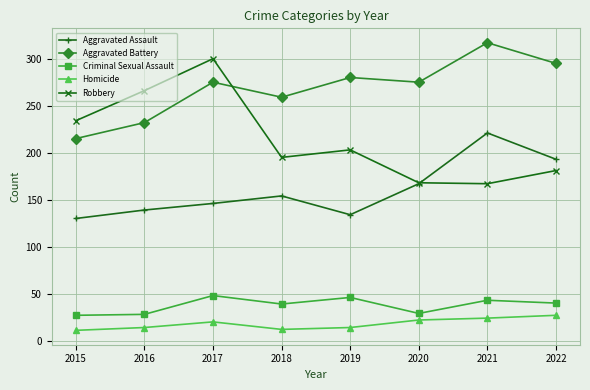

Which series has the widest spread of values?

Robbery